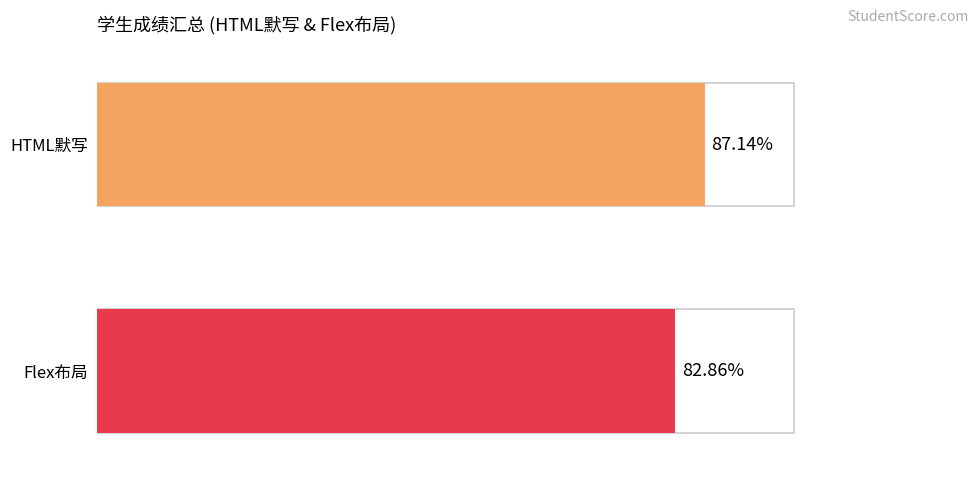

How many series are shown in this chart?

2